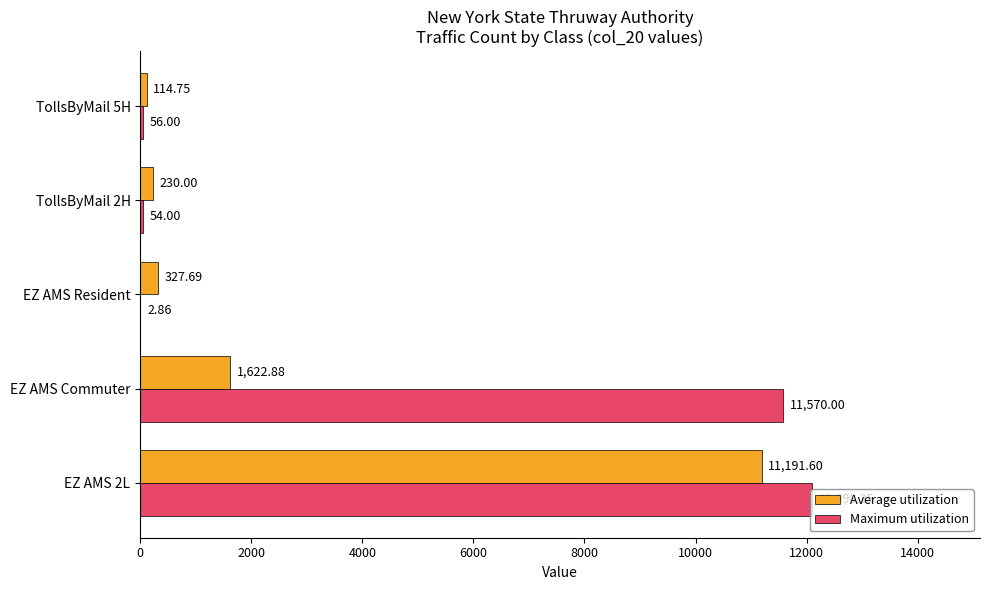

What is the sum of all Maximum utilization values?

23781.1